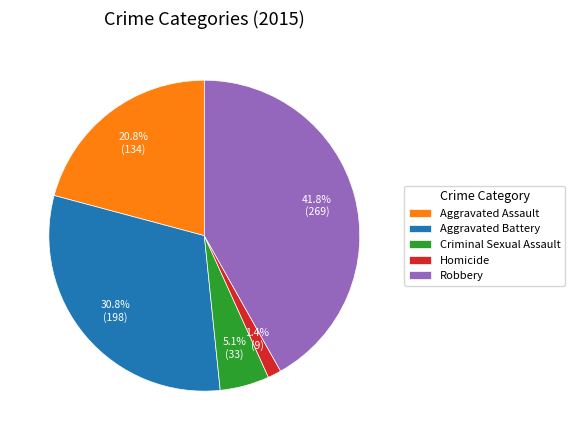

Count the number of slices in the pie.

5